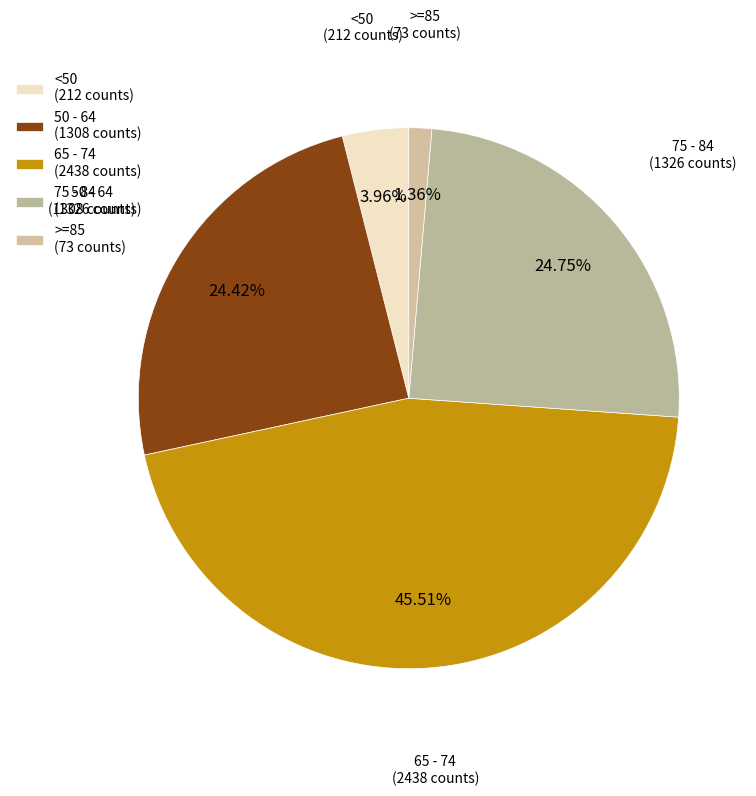

Combined, do 65 - 74 (2438 counts) and >=85 (73 counts) account for over 50%?

No